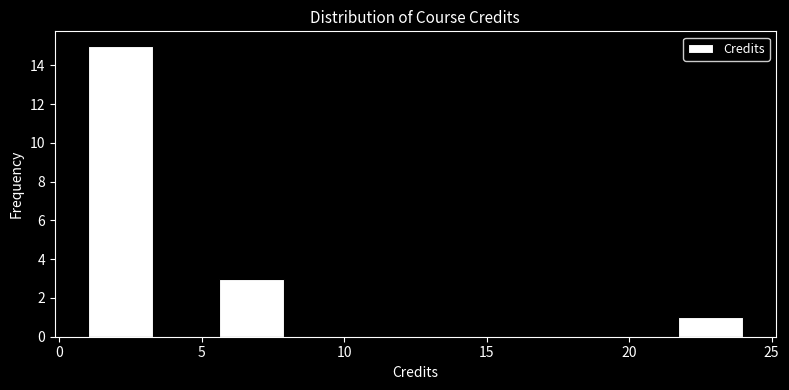

Reading left to right, transcribe this chart: for each bar, give the range it covers on the x-axis and its height. Neither the bar edges nor the heights are printed on the chart, so give them approximately, as read against the axes.

1.0 to 3.3: 15
3.3 to 5.6: 0
5.6 to 7.9: 3
7.9 to 10.2: 0
10.2 to 12.5: 0
12.5 to 14.8: 0
14.8 to 17.1: 0
17.1 to 19.4: 0
19.4 to 21.7: 0
21.7 to 24.0: 1